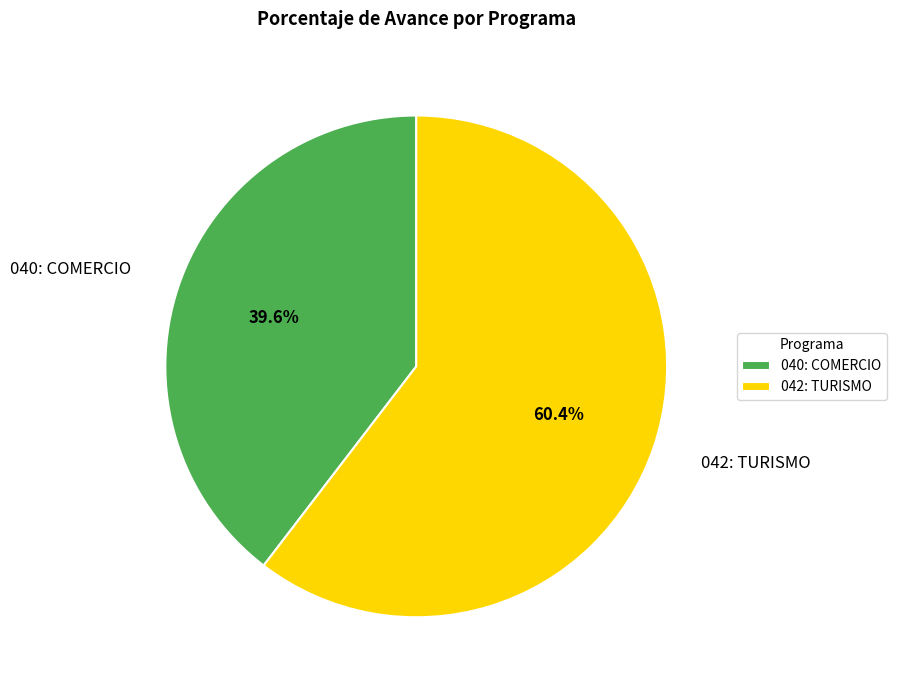

To the nearest percent, what is the difference between the largest and smallest slice percentages?

21%